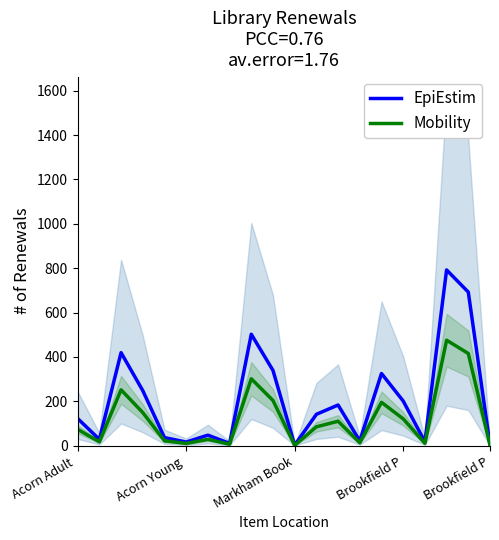

What is the difference between the highest and lowest values at 12?

73.2